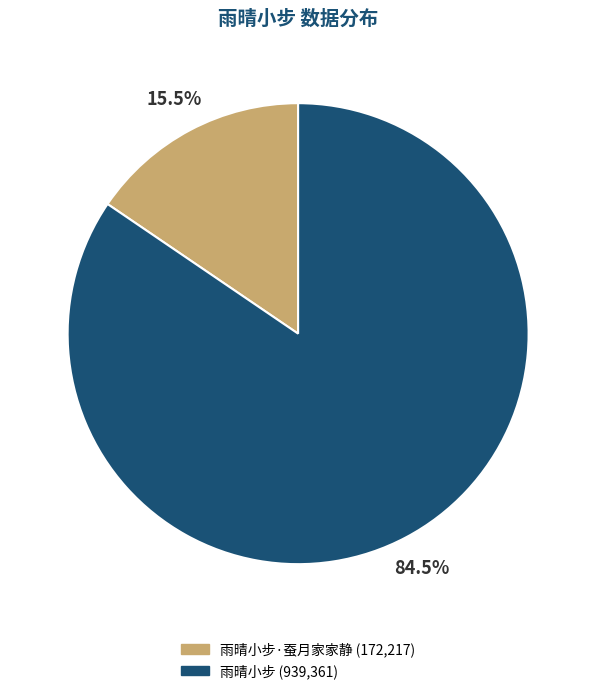

To the nearest percent, what is the average slice percentage?

50%